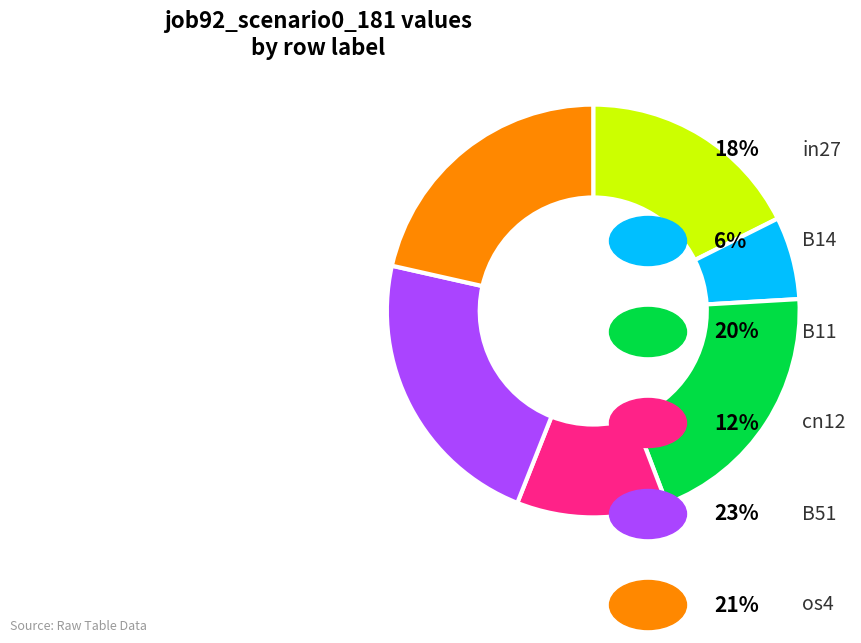

How many slices are in this pie chart?

6